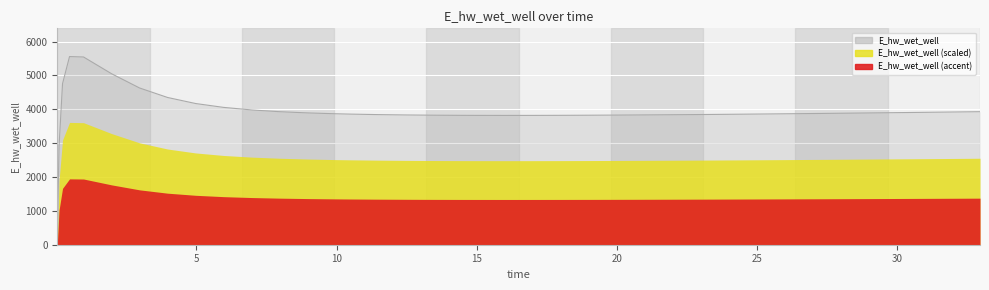

How many interior local peaks (higher than both neighbors) does the data have?

1